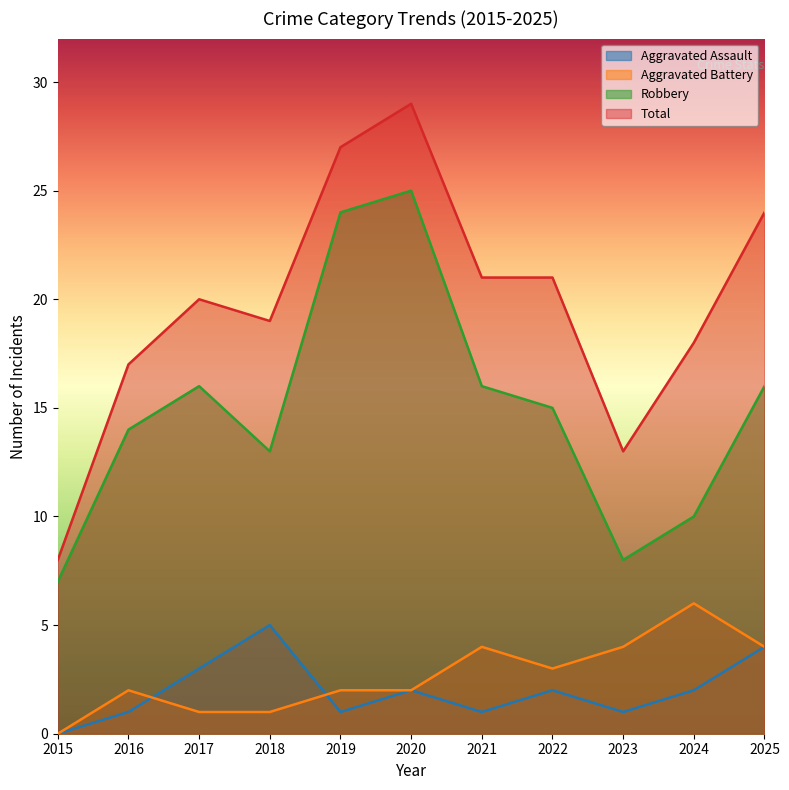

At which label is Robbery closest to 16?

2017